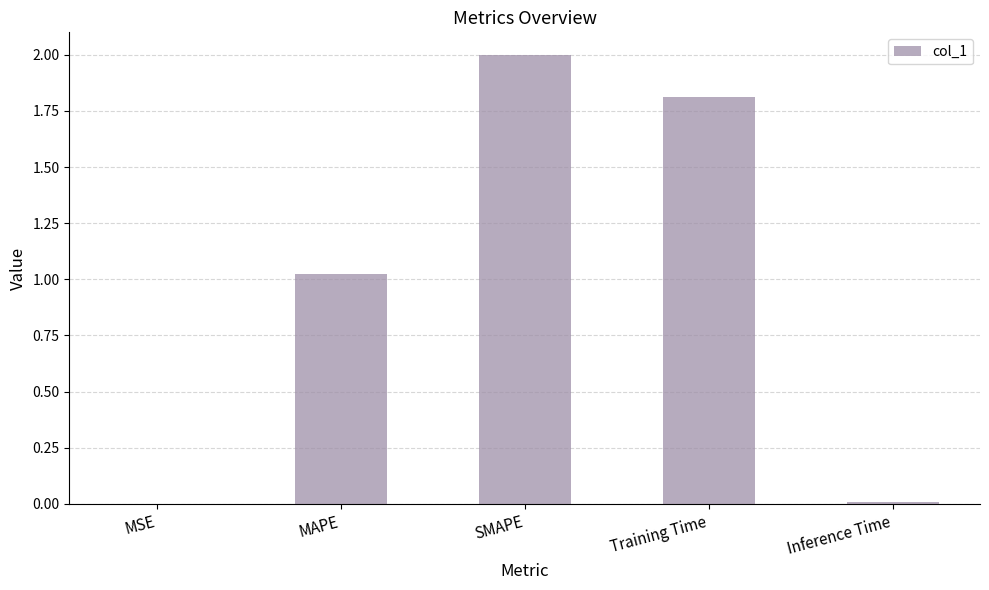

Is it true that the value at Training Time is 1.8?

True